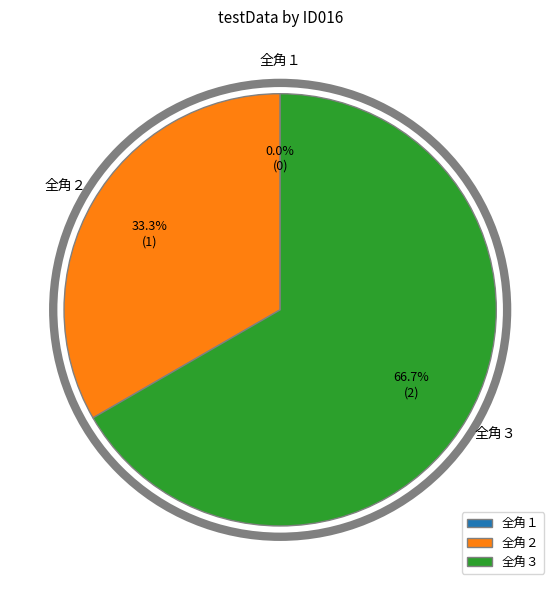

Combined, what portion of the pie is 全角１ and 全角３?

66.7%